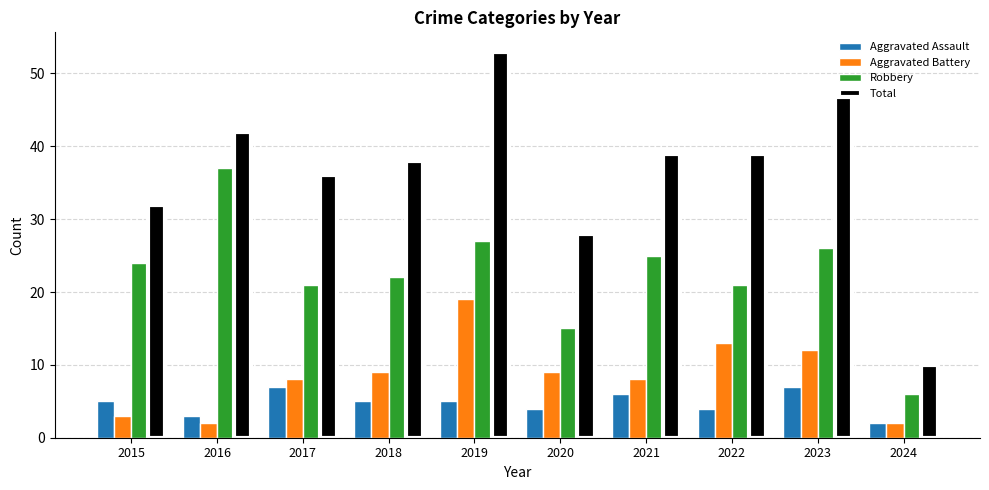

At how many categories does at least one series exceed 4?

10